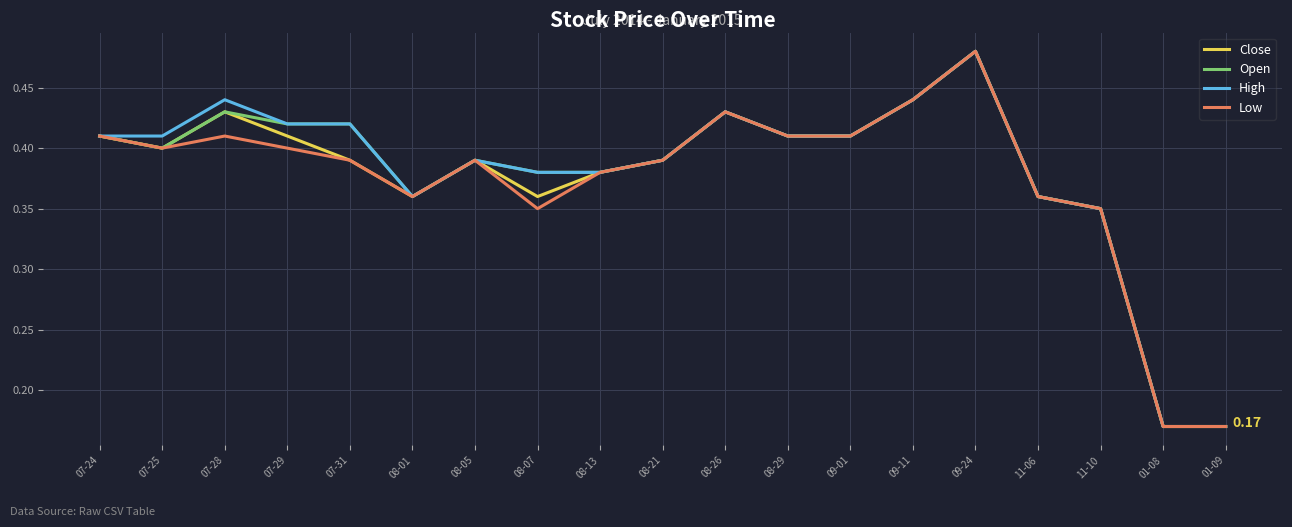

The High series shows 0.1 at 07-29. True or false?

False